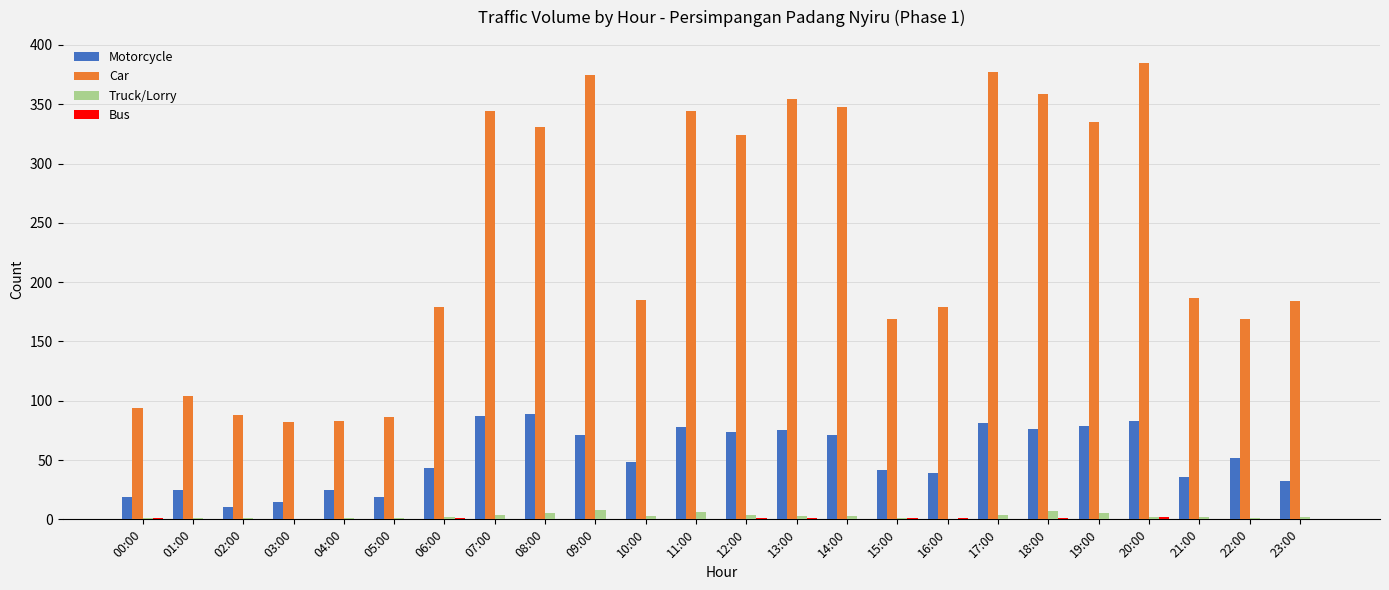

What is the sum of all Car values?

5665